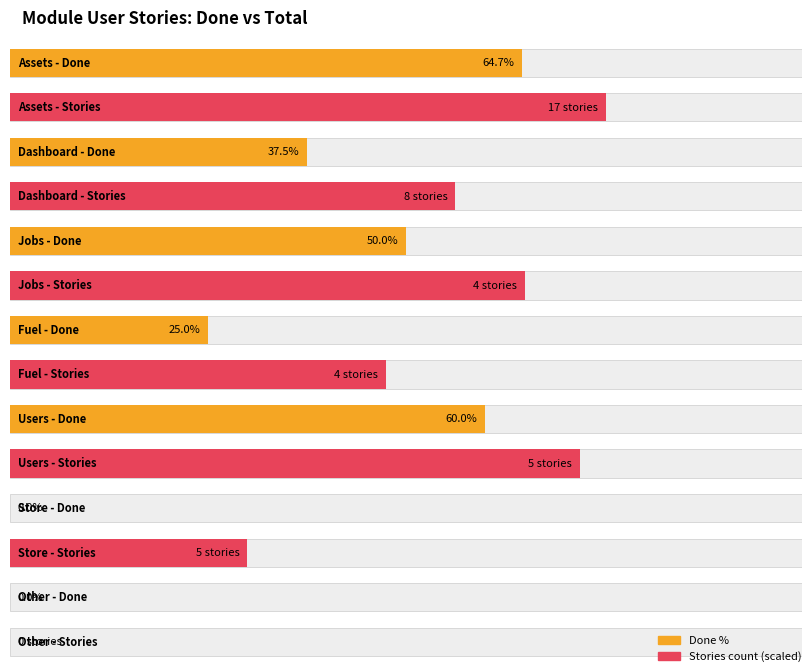

Does the chart contain stacked bars?

No